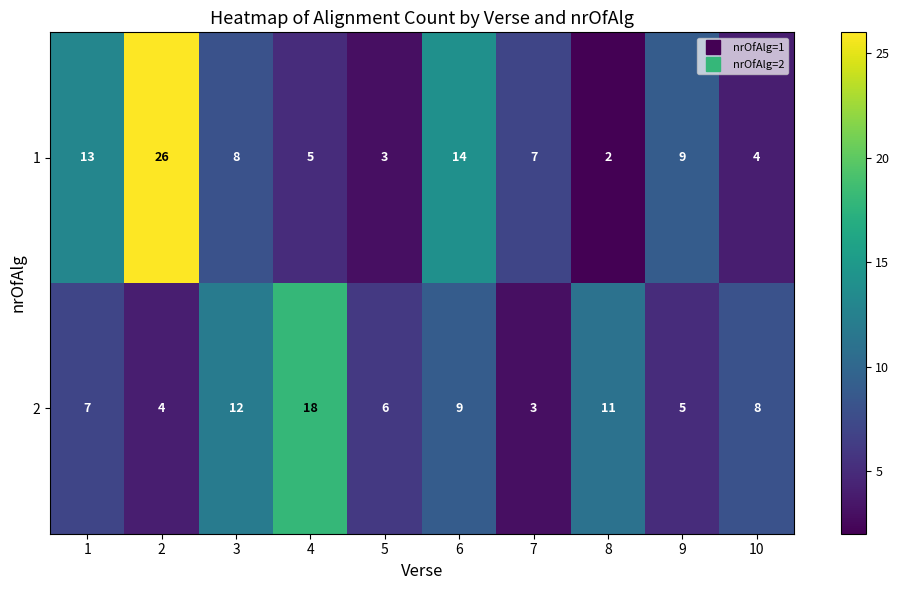

Rank the series by their average value, from lowest to highest.

2, 1